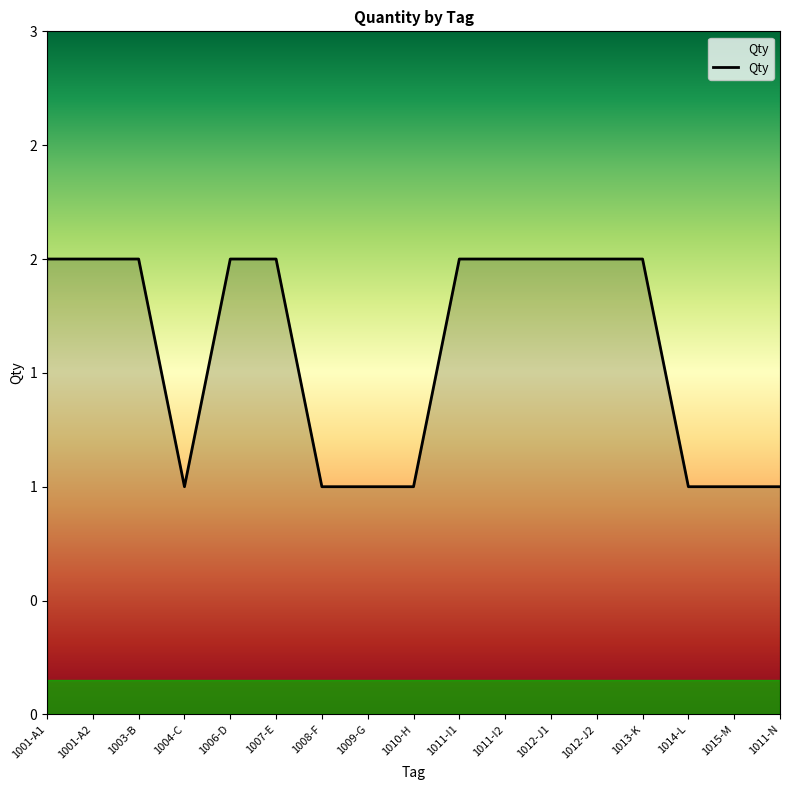

The value at 1013-K is 1. True or false?

False